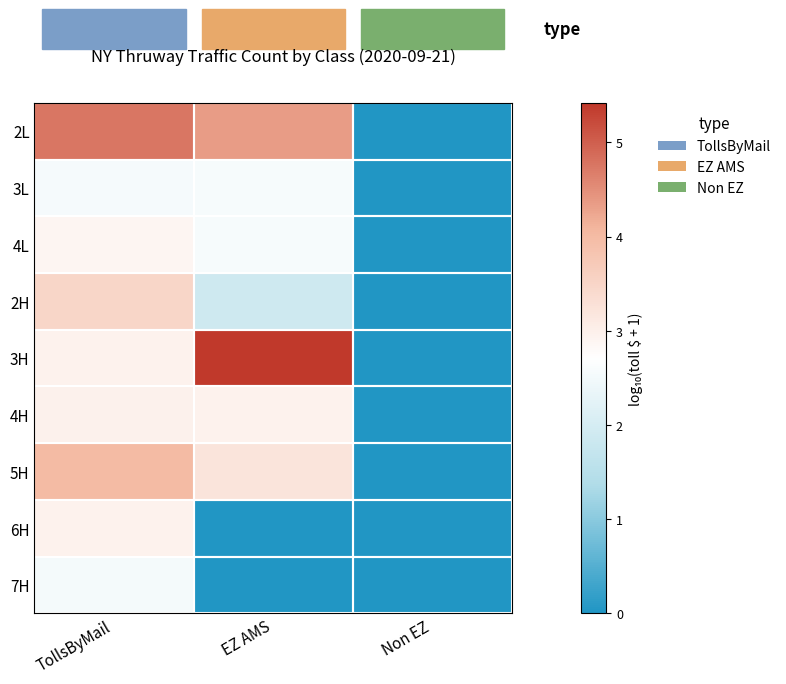

At Non EZ, list the series in order from smallest to largest.

2L, 3L, 4L, 2H, 3H, 4H, 5H, 6H, 7H